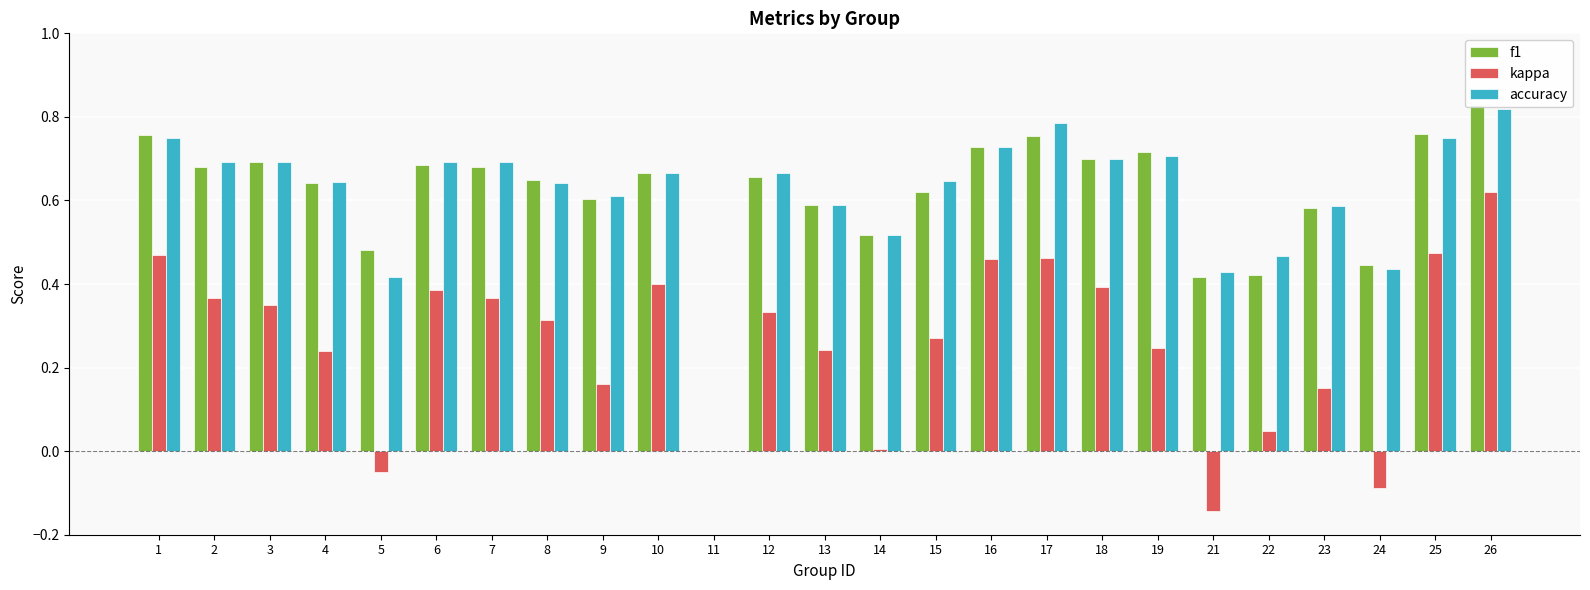

How many values in the accuracy series exceed 0?

24